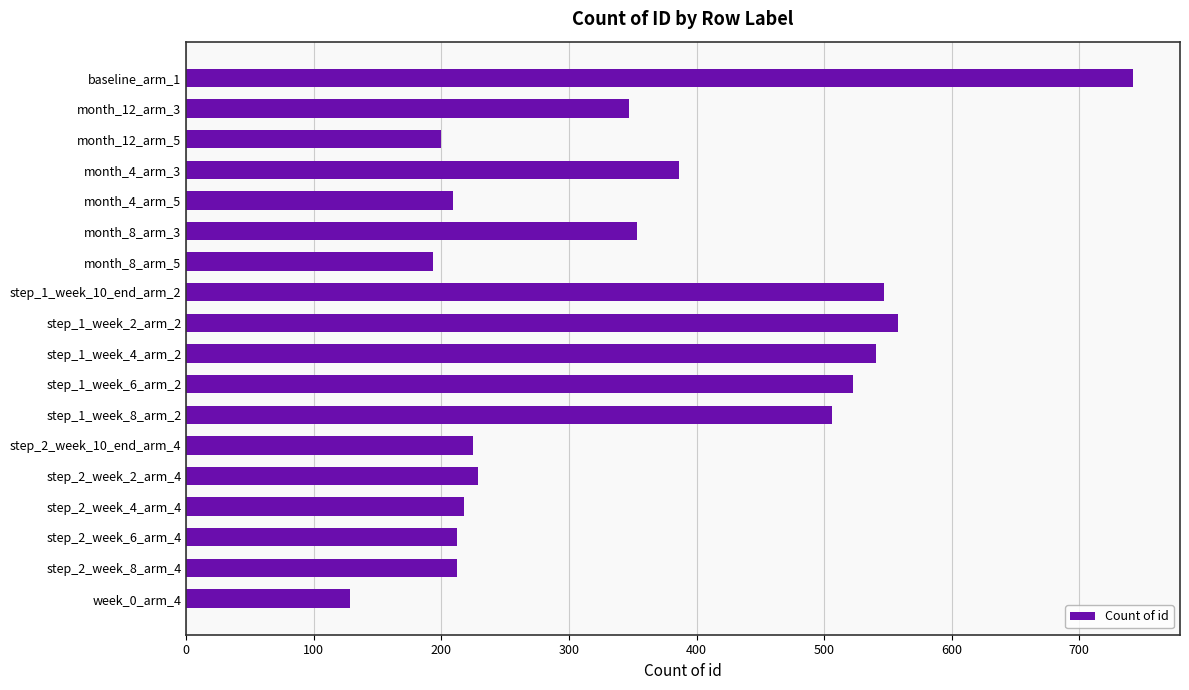

Are the bars horizontal?

Yes